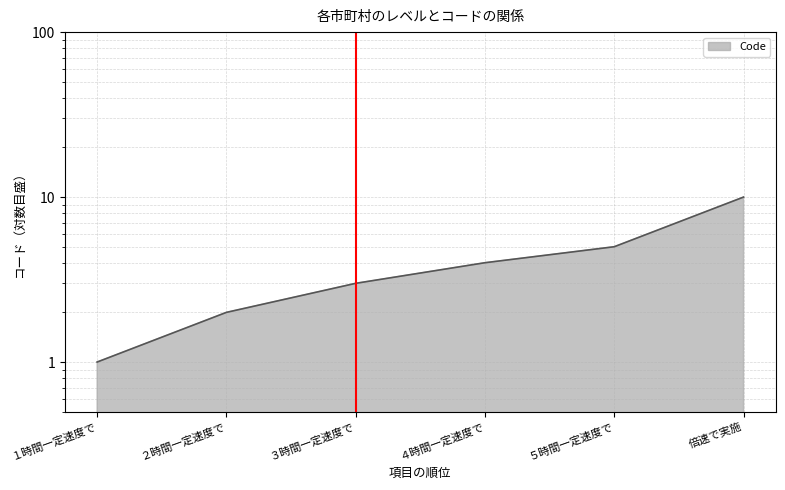

What is the average value?

4